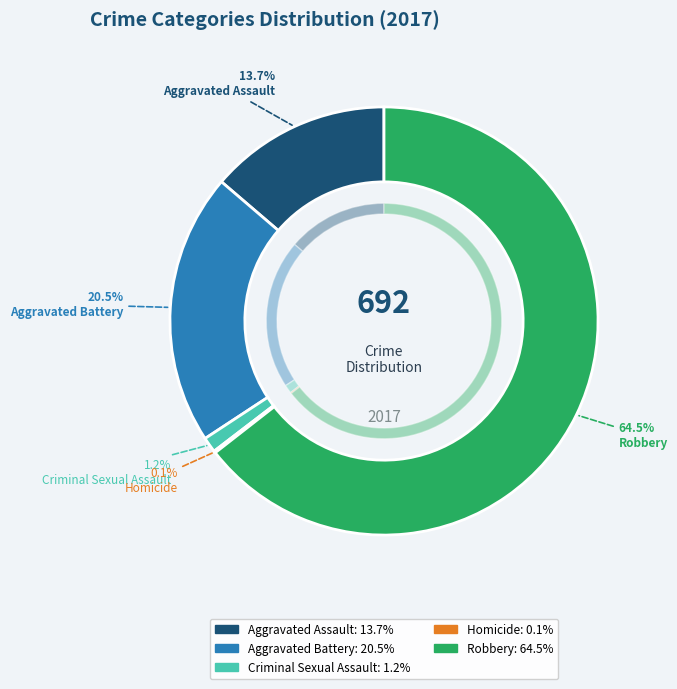

How many slices are in this pie chart?

5